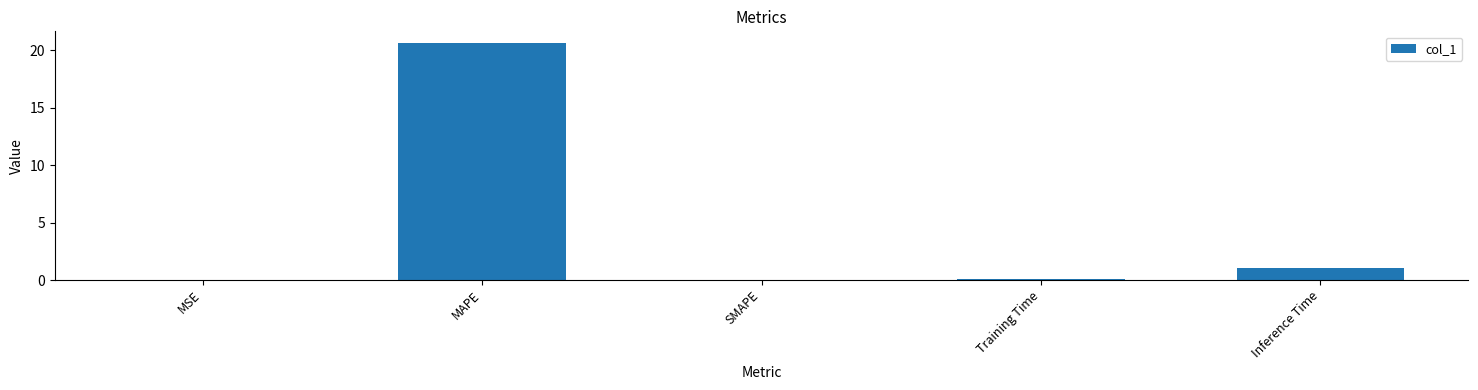

How many series are shown in this chart?

1